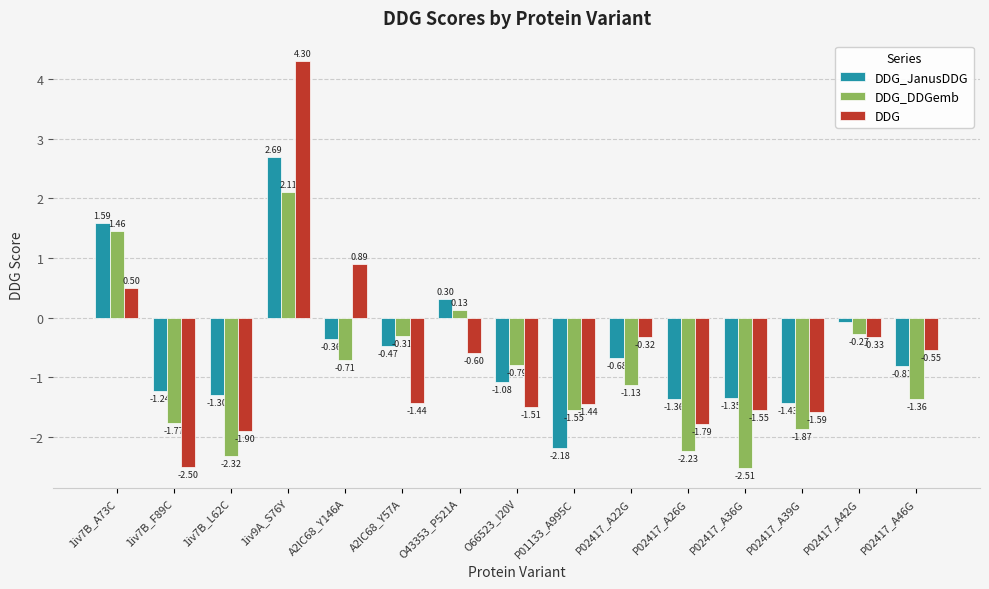

What is the difference between the second highest and second lowest values in the DDG_DDGemb series?

3.8